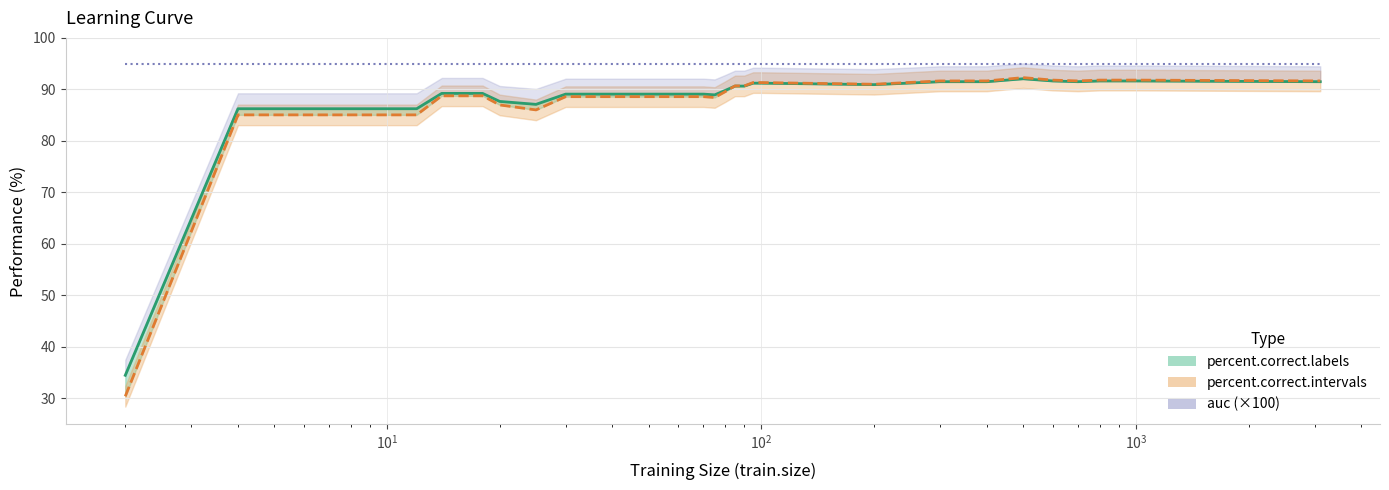

What is the smallest value displayed?

30.4